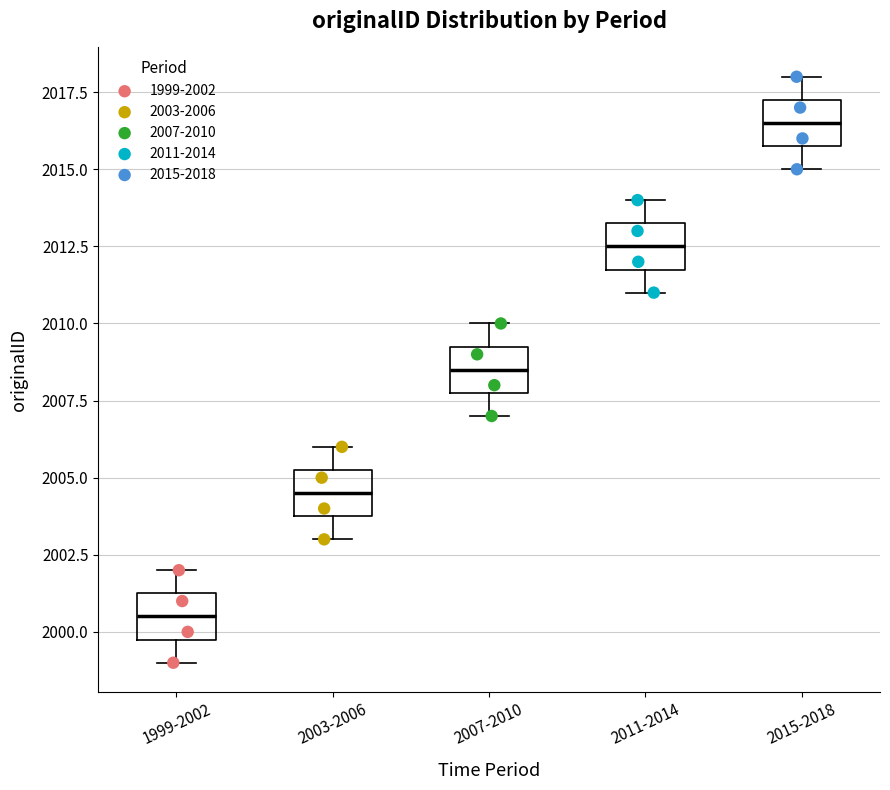

Reading left to right, transcribe this box plot: for each box, give where its median line is, the range the box spans, and where its two whiskers end, as read against the y-axis. The values are not printed on the chart, so give them approximately, as read against the axis.

1999-2002: median 2000.5, box 2000.0 to 2001.5, whiskers 1999.0 to 2002.0
2003-2006: median 2004.5, box 2004.0 to 2005.5, whiskers 2003.0 to 2006.0
2007-2010: median 2008.5, box 2008.0 to 2009.5, whiskers 2007.0 to 2010.0
2011-2014: median 2012.5, box 2012.0 to 2013.5, whiskers 2011.0 to 2014.0
2015-2018: median 2016.5, box 2016.0 to 2017.5, whiskers 2015.0 to 2018.0